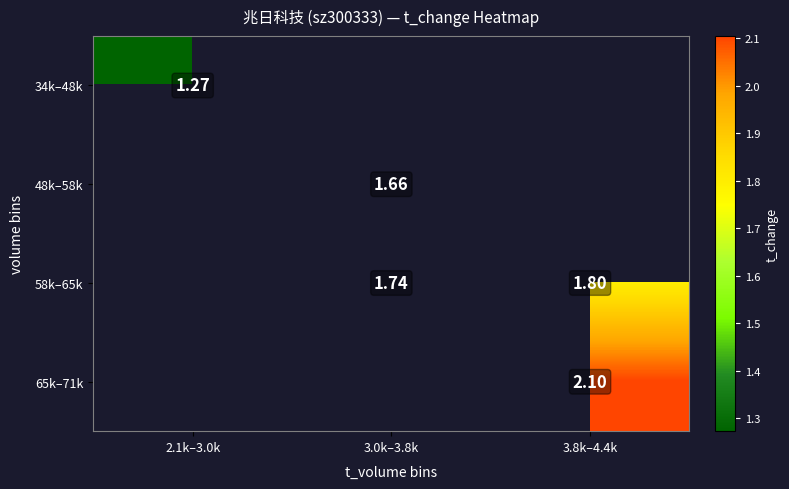

How many positive values does the 58k–65k series have?

2